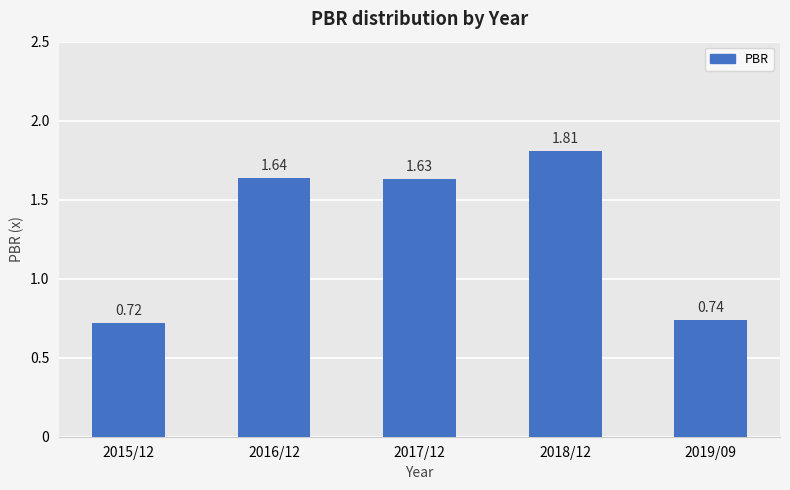

How many values are between 0 and 1?

2